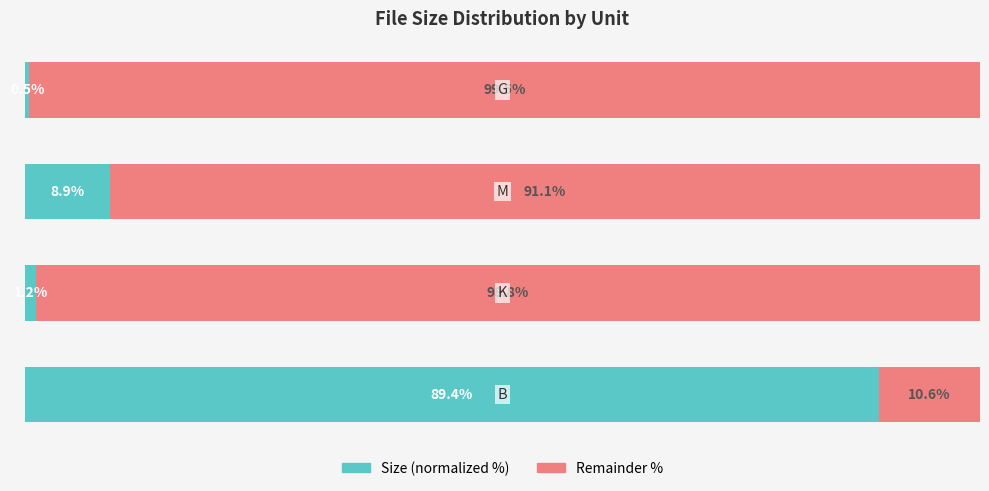

What is the value of the Size (normalized %) bar at the 3rd from the left?

8.9